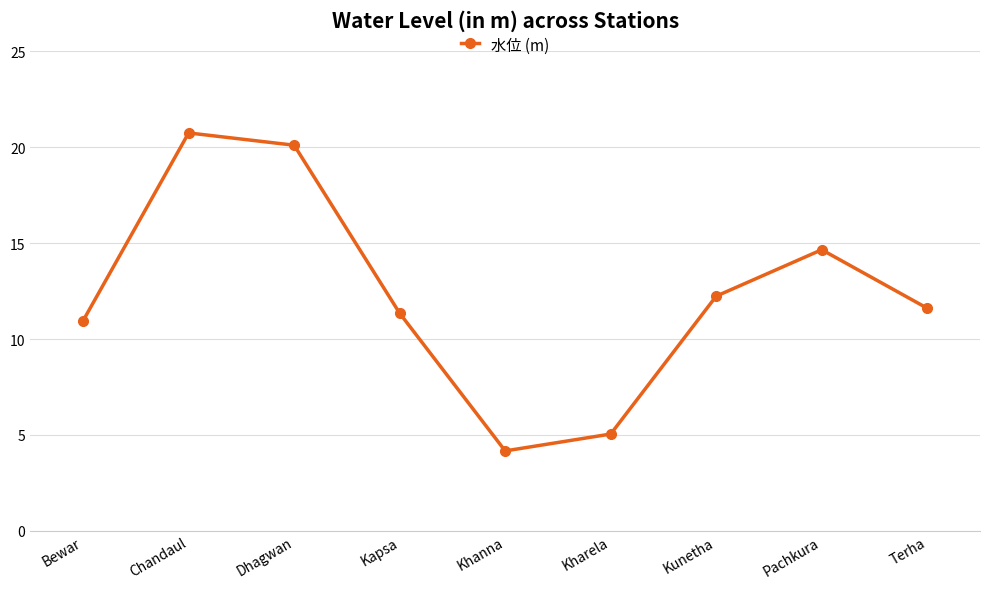

How many lines are shown in the chart?

1